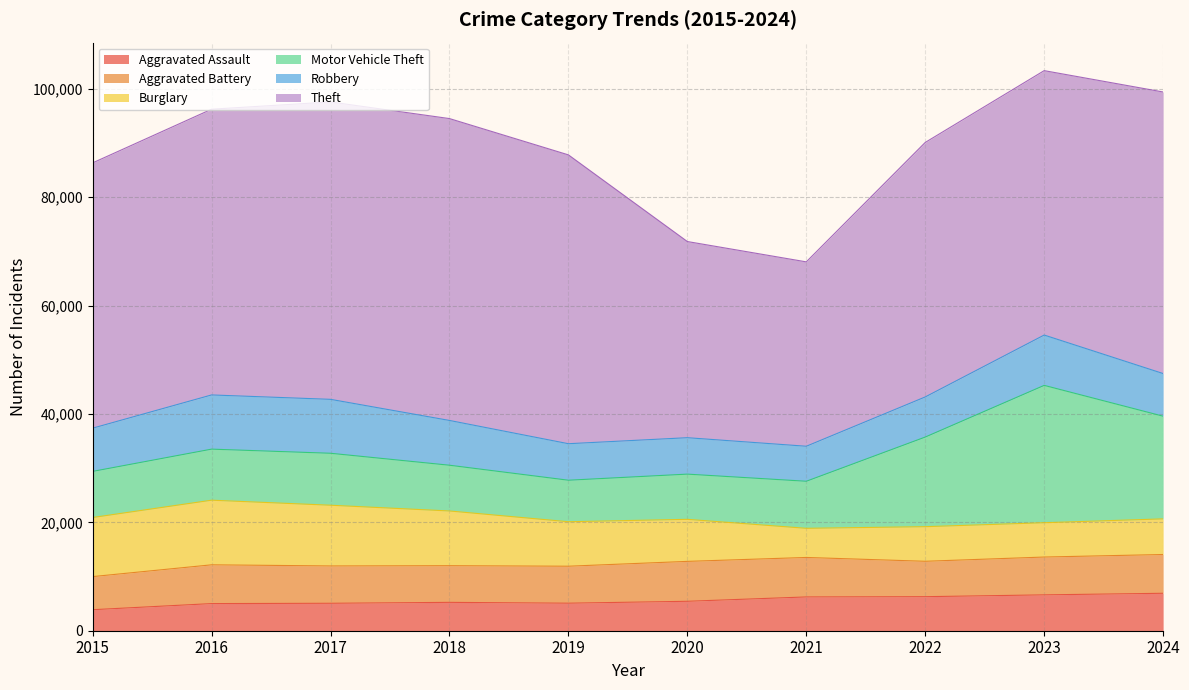

Which label corresponds to the smallest value in the chart?

2015